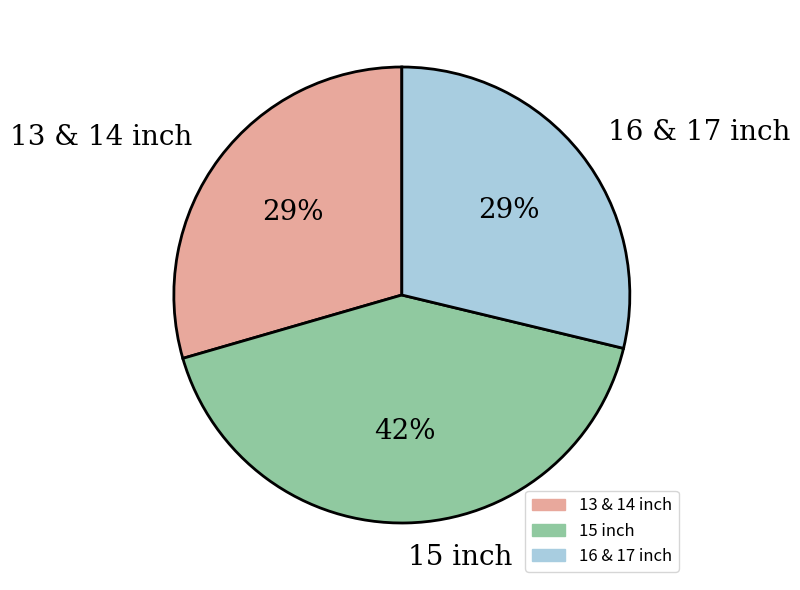

Does 13 & 14 inch represent more than half of the total?

No